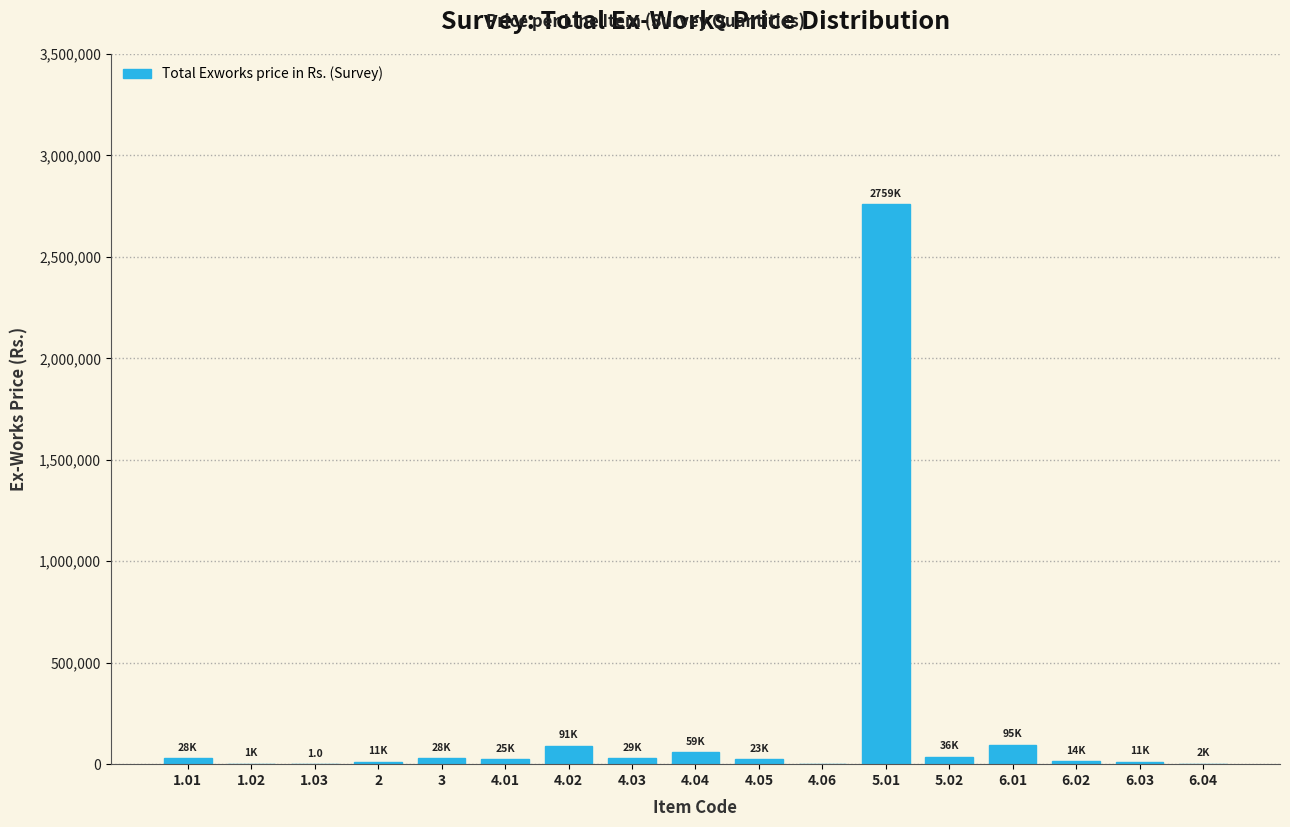

What is the sum of all values?

3211527.0